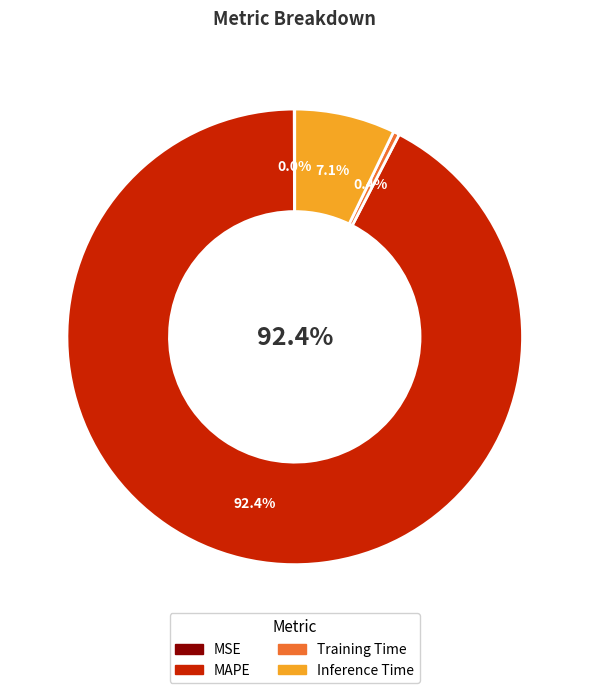

To the nearest percent, what is the difference between the largest and smallest slice percentages?

92%